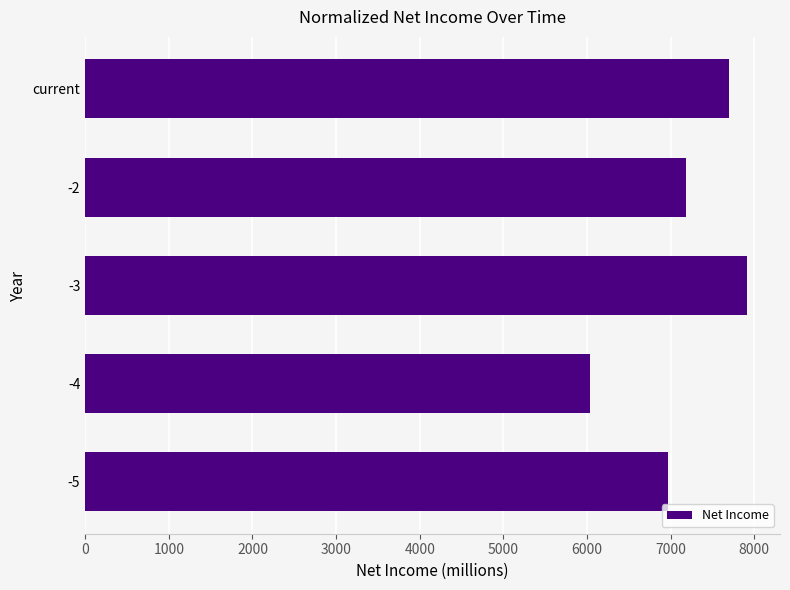

Is it true that the value at -3 is 2105?

False